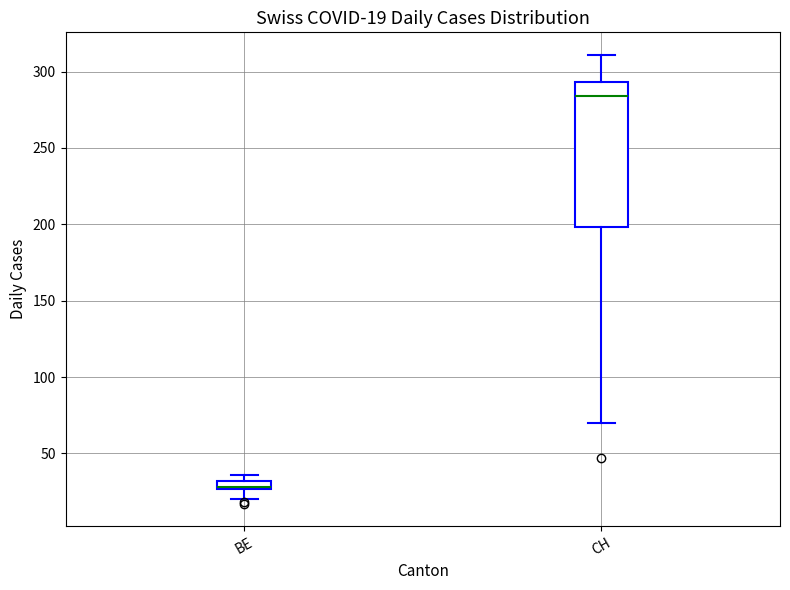

Comparing the boxes themselves (not the whiskers), which one is the tallest?

CH